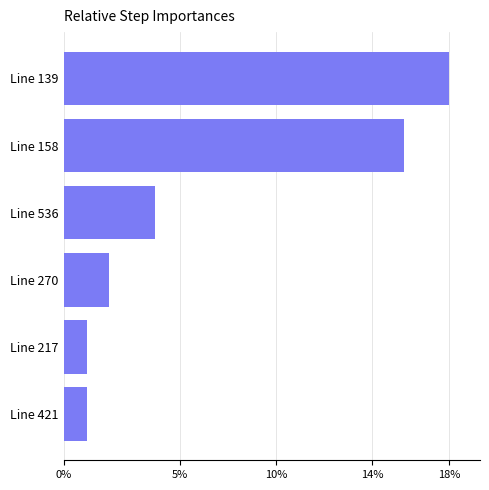

What is the minimum value shown in the chart?

1